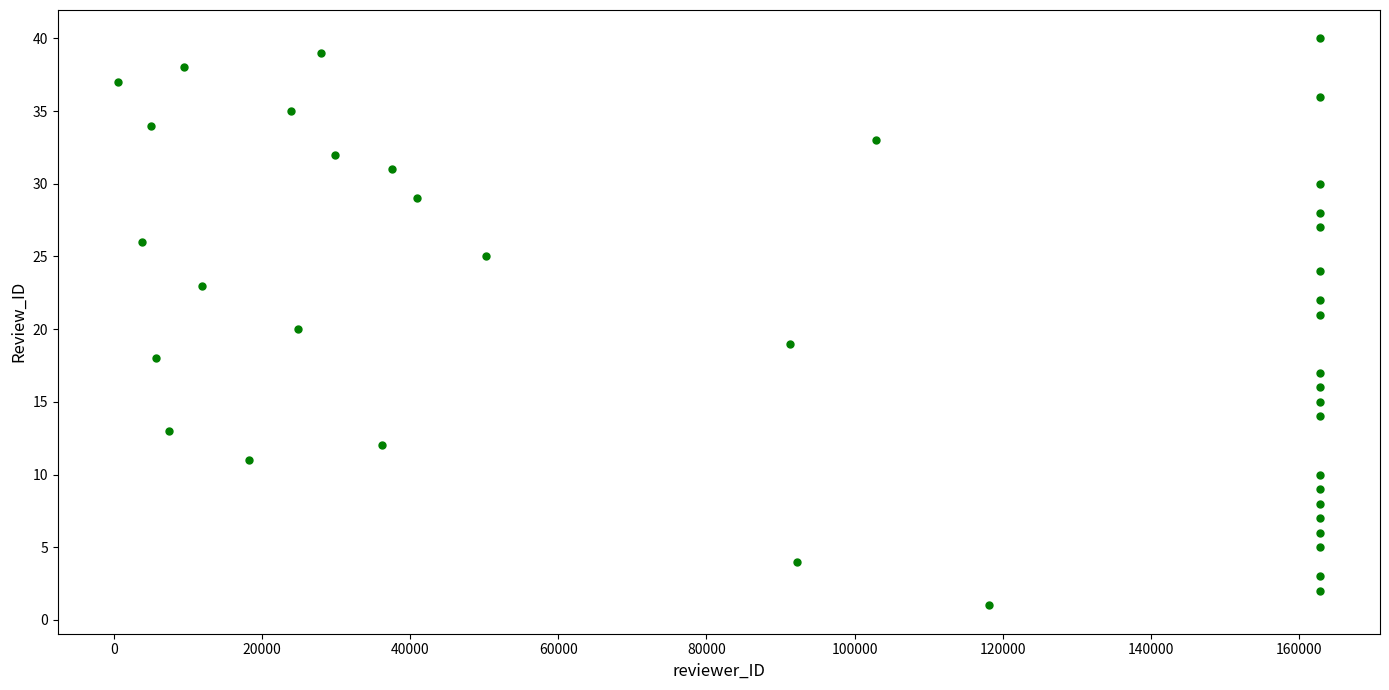

What is the range of X values (max minus min)?

162201